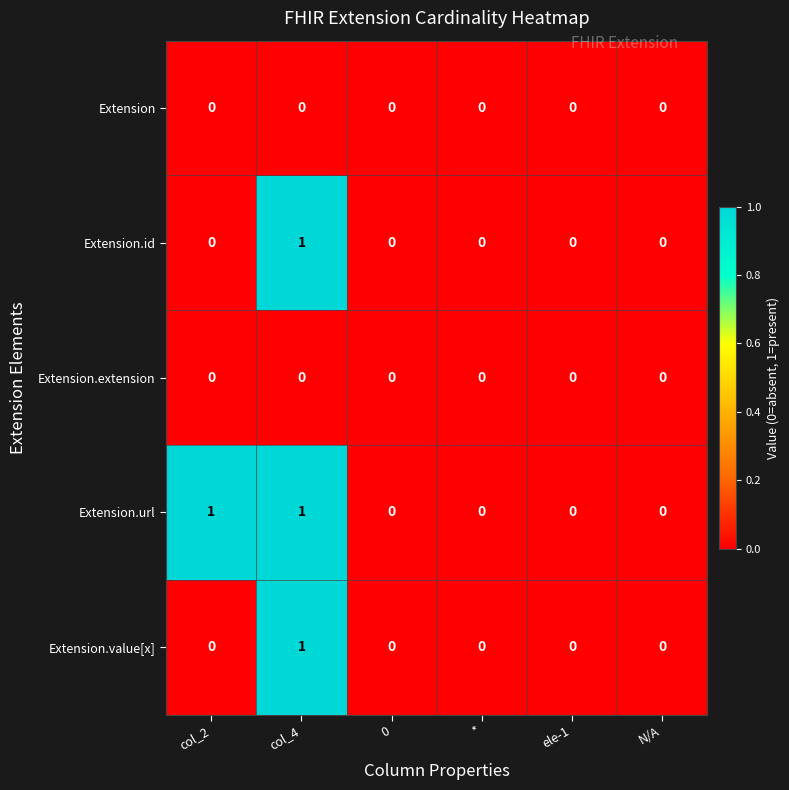

Reading left to right, transcribe all the data shown in this chart.

Extension: 0	0	0	0	0	0
Extension.id: 0	1	0	0	0	0
Extension.extension: 0	0	0	0	0	0
Extension.url: 1	1	0	0	0	0
Extension.value[x]: 0	1	0	0	0	0